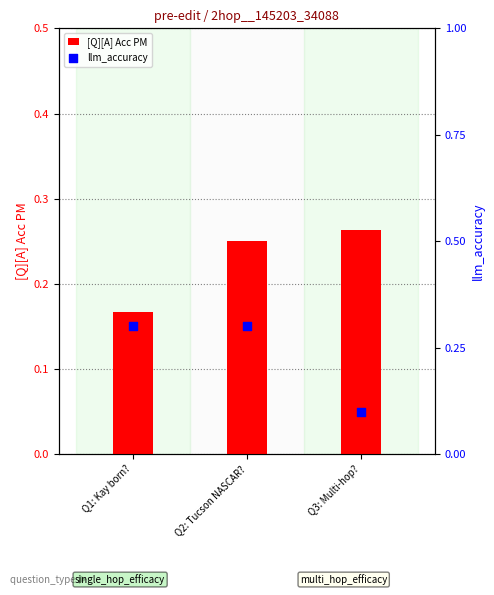

At how many categories does at least one series exceed 0?

3